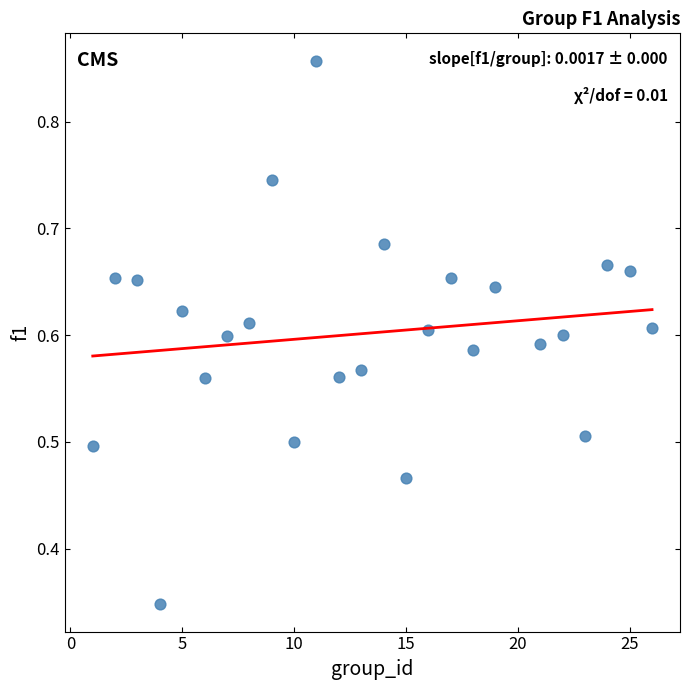

What is the range of X values (max minus min)?

25.0